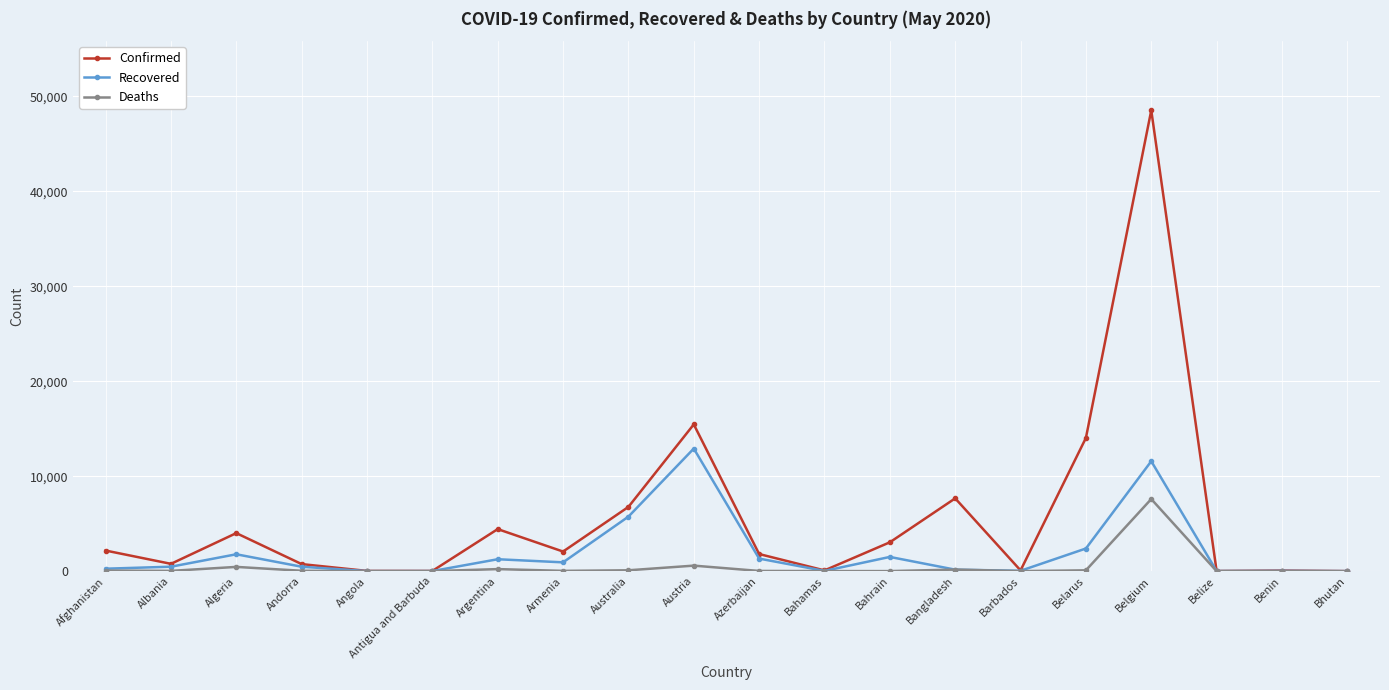

The value of Confirmed at Australia is 6766. True or false?

True